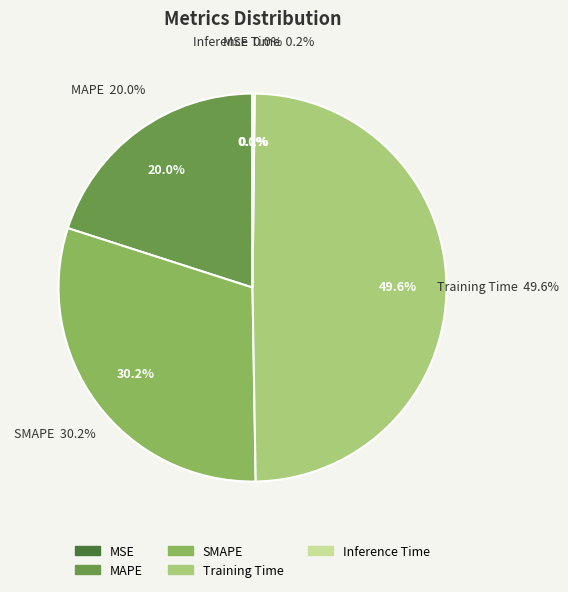

Is it true that Training Time is 41% of the pie?

False